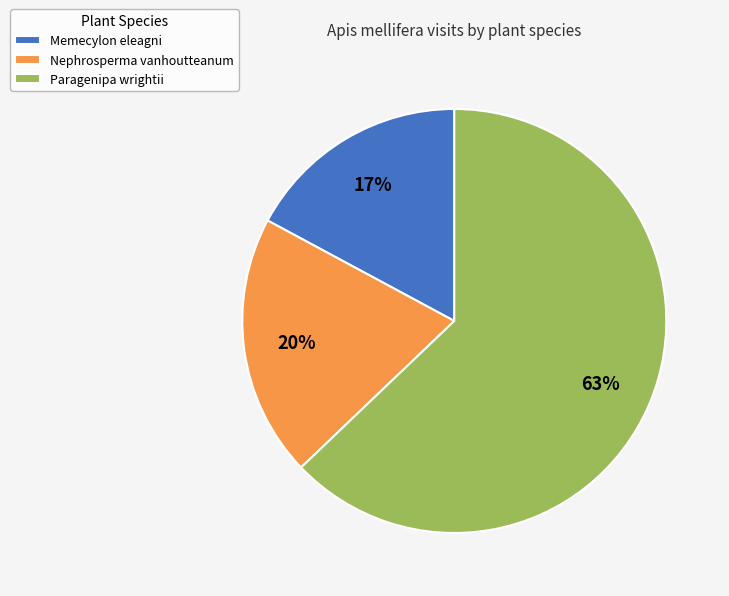

Is there a majority slice in this chart?

Yes